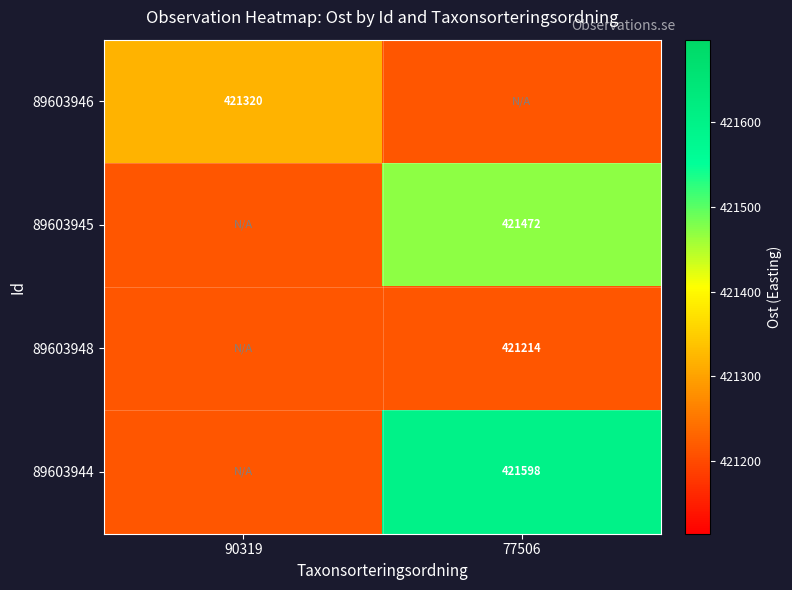

At which category is the sum across all series the highest?

77506